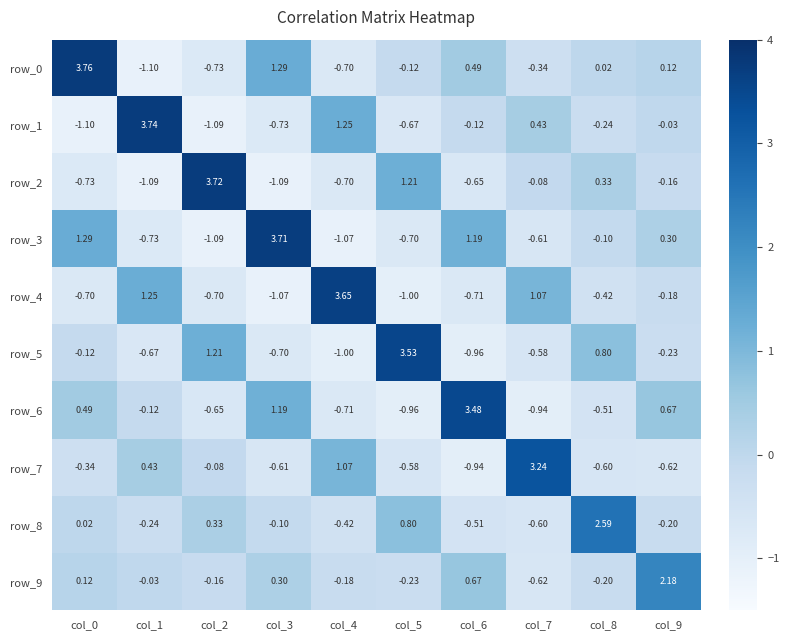

Is the value of row_2 at col_4 greater than the value of row_1 at col_5?

No